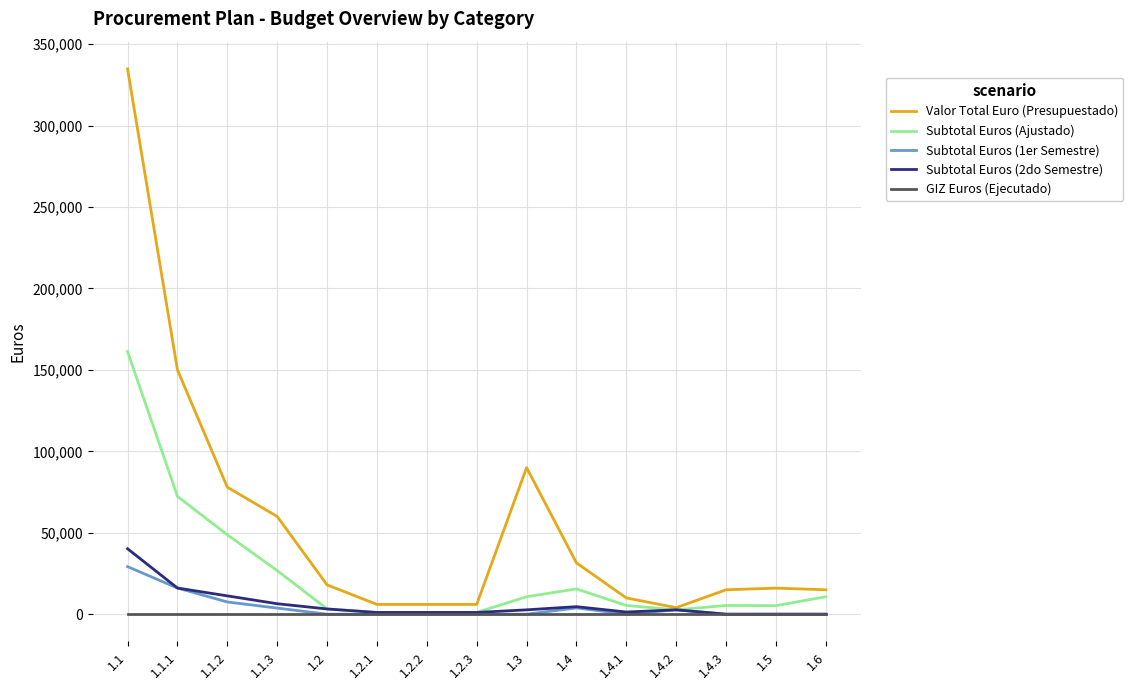

What is the maximum value for Valor Total Euro (Presupuestado)?

334800.0